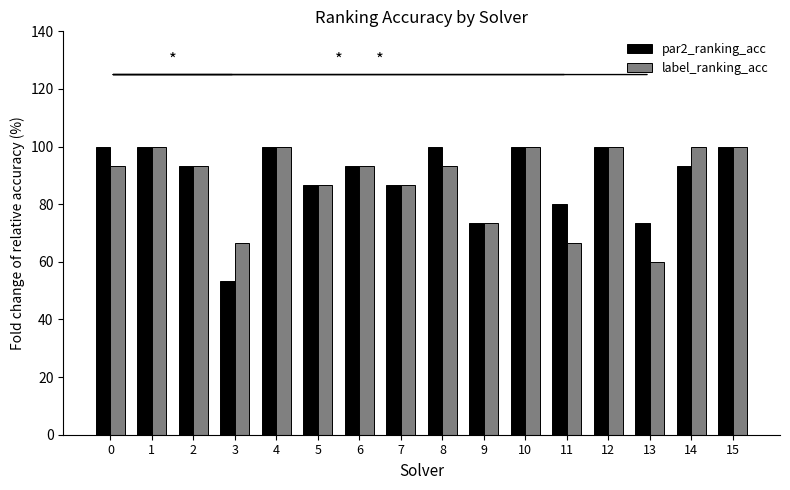

Which category has the lowest value in the par2_ranking_acc series?

3